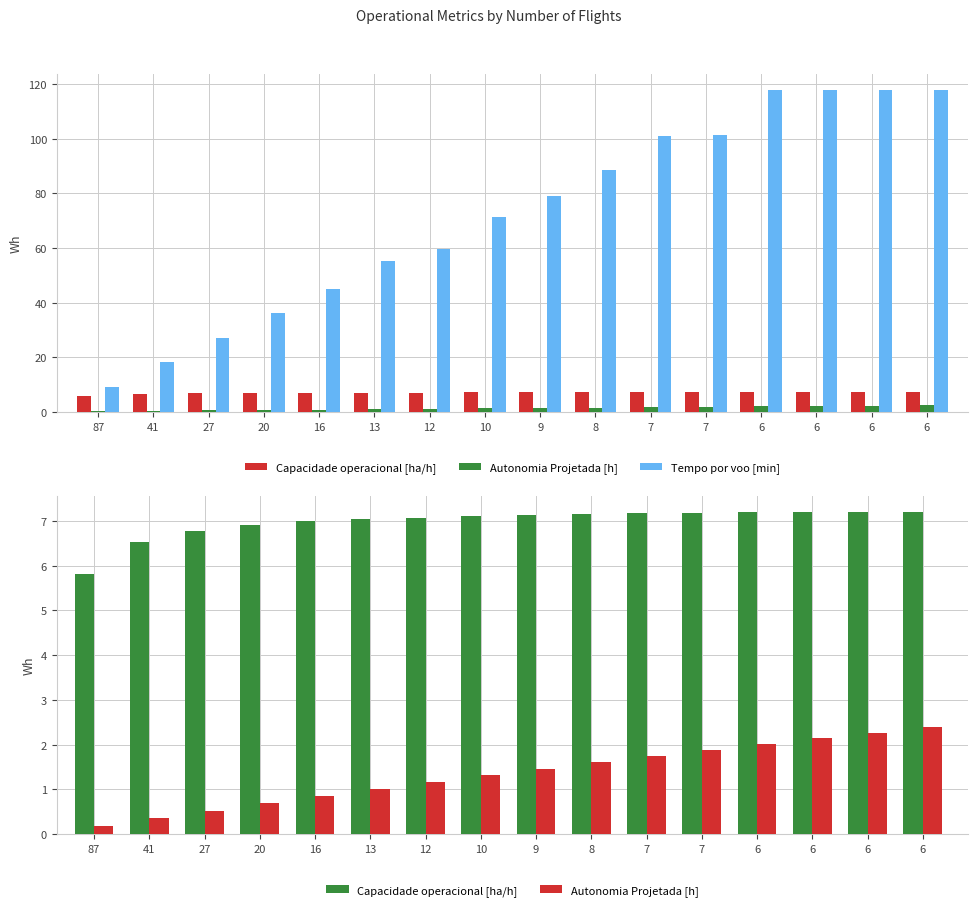

Read the Tempo por voo [min] value at 13.

55.0